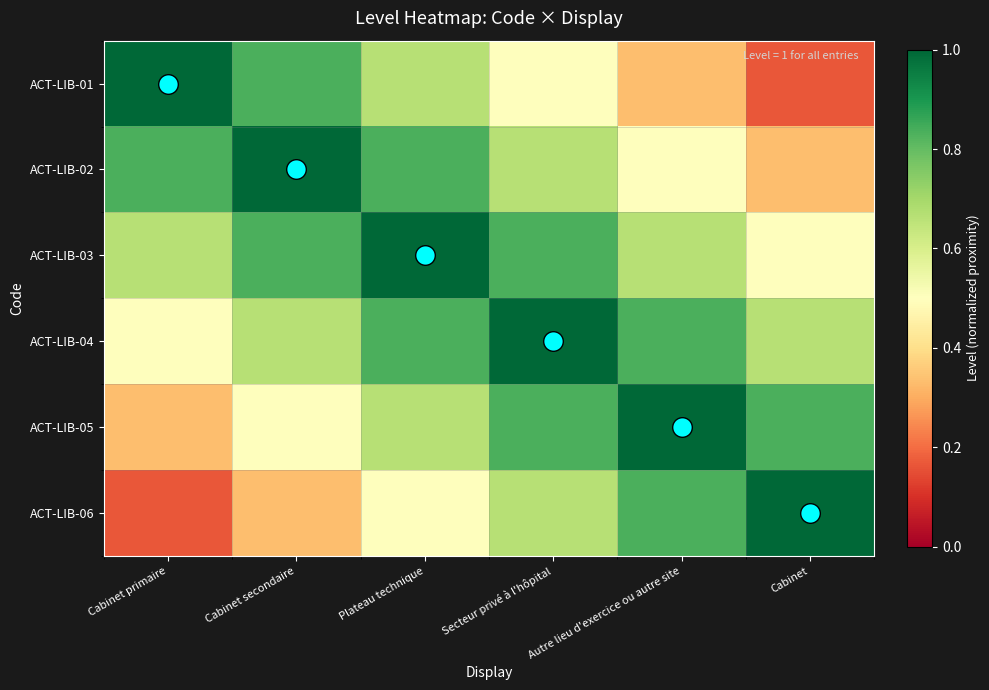

How many distinct data groups are displayed?

6